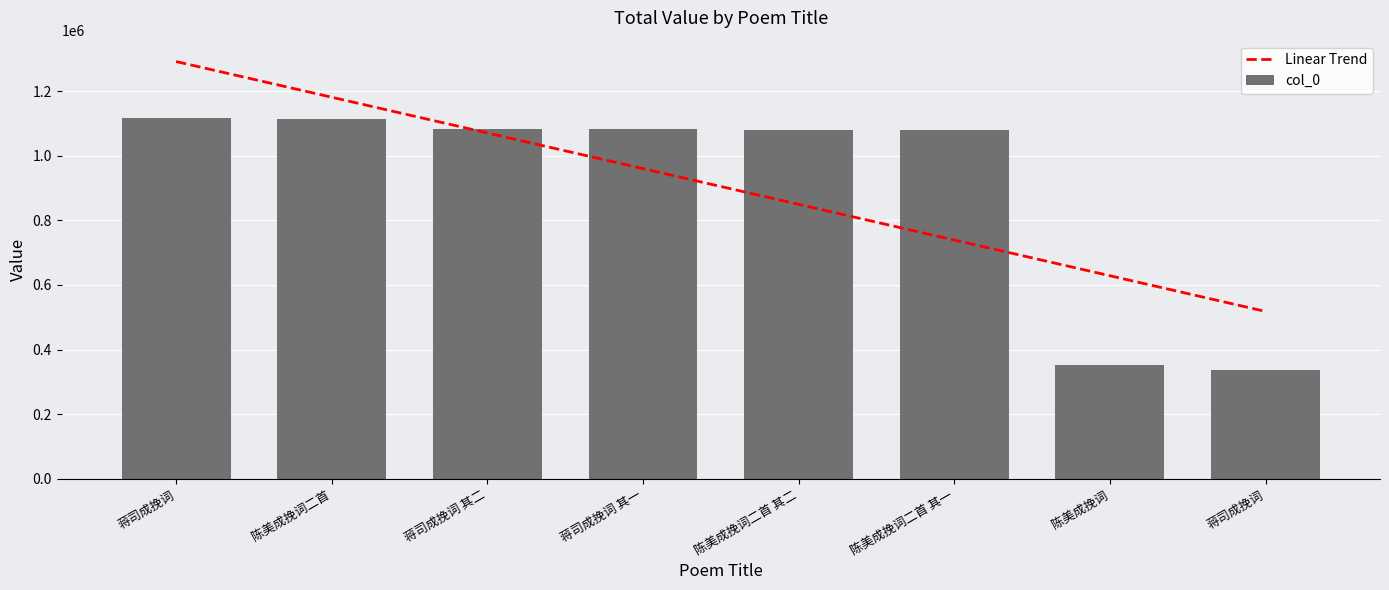

Which series has the largest range (max minus min)?

col_0